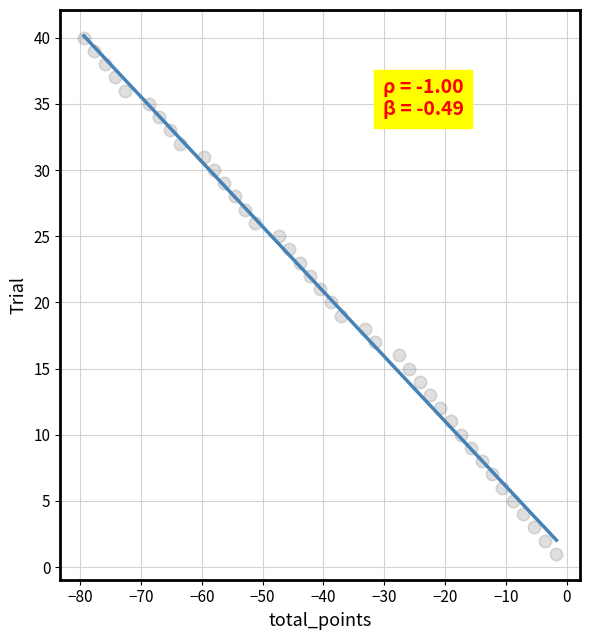

What is the range of Y values (max minus min)?

39